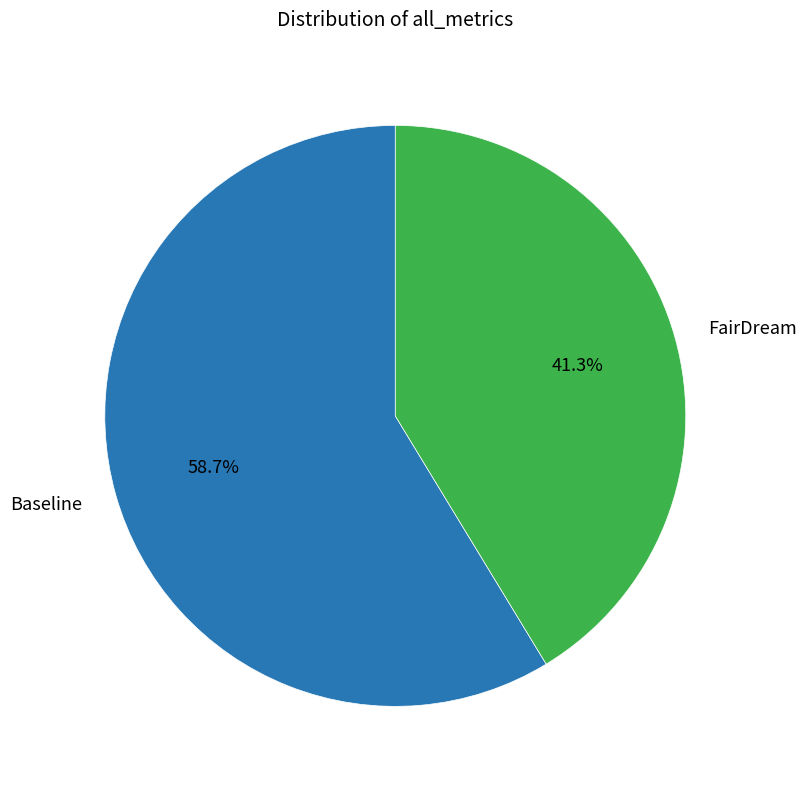

What percentage is NOT represented by FairDream?

58.7%